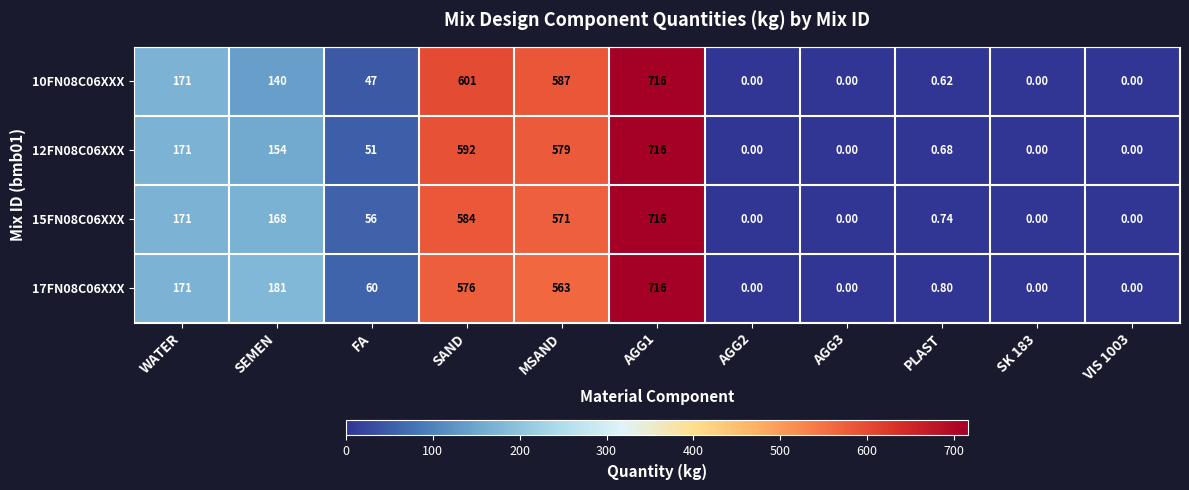

At which label does 10FN08C06XXX first exceed 47?

WATER